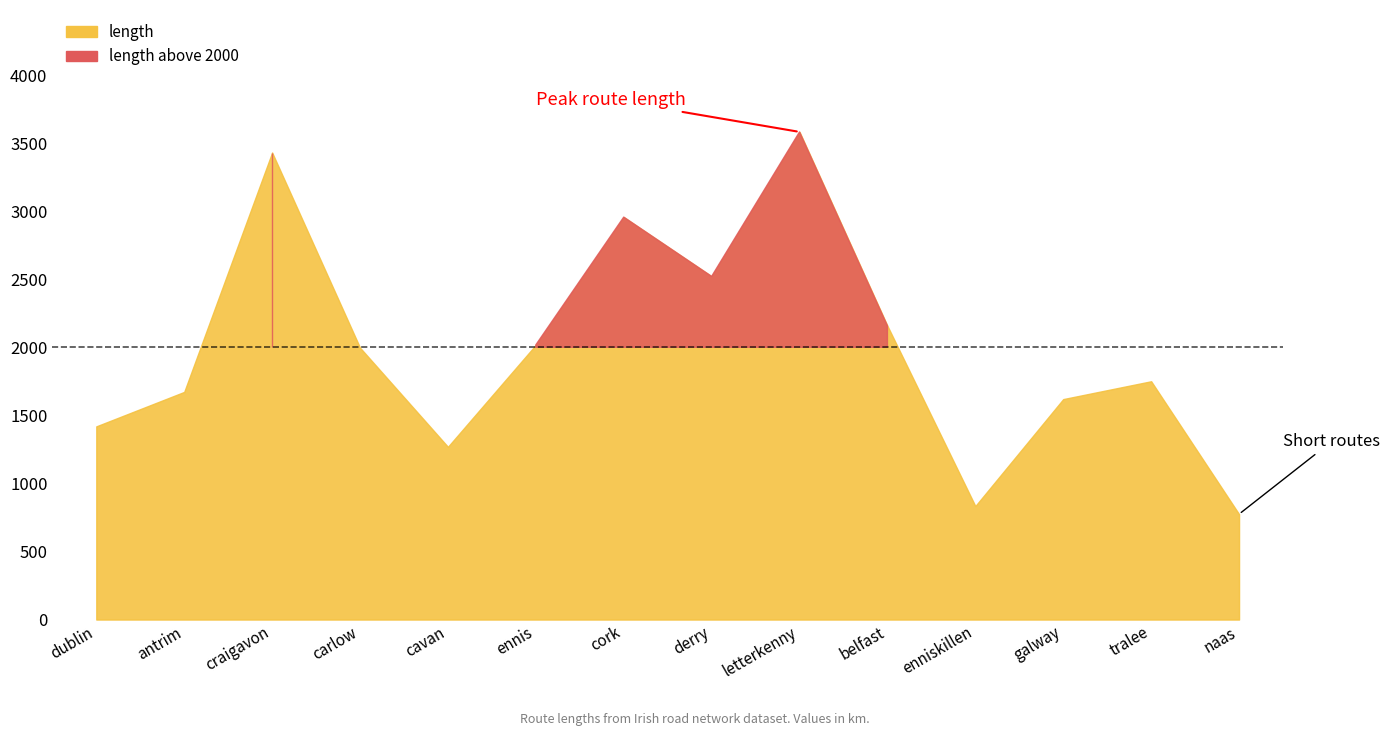

The length series shows 579.7 at dublin. True or false?

False